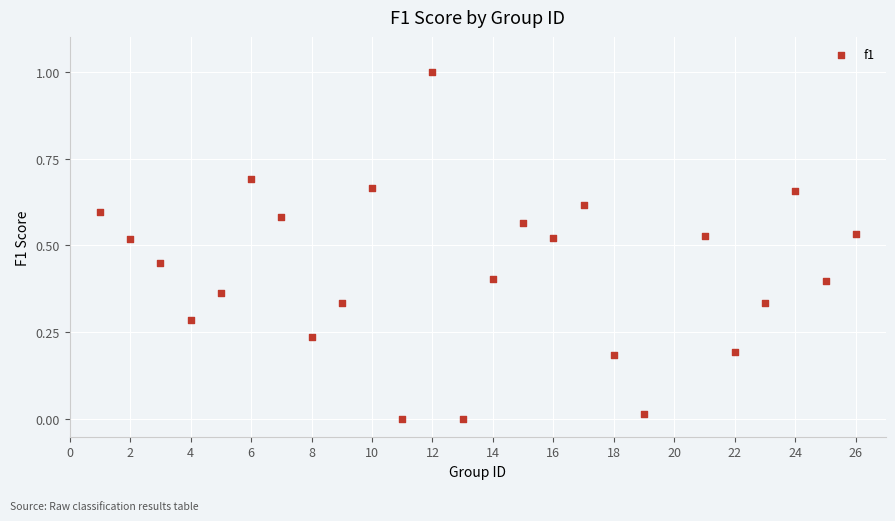

What is the range of Y values (max minus min)?

1.0